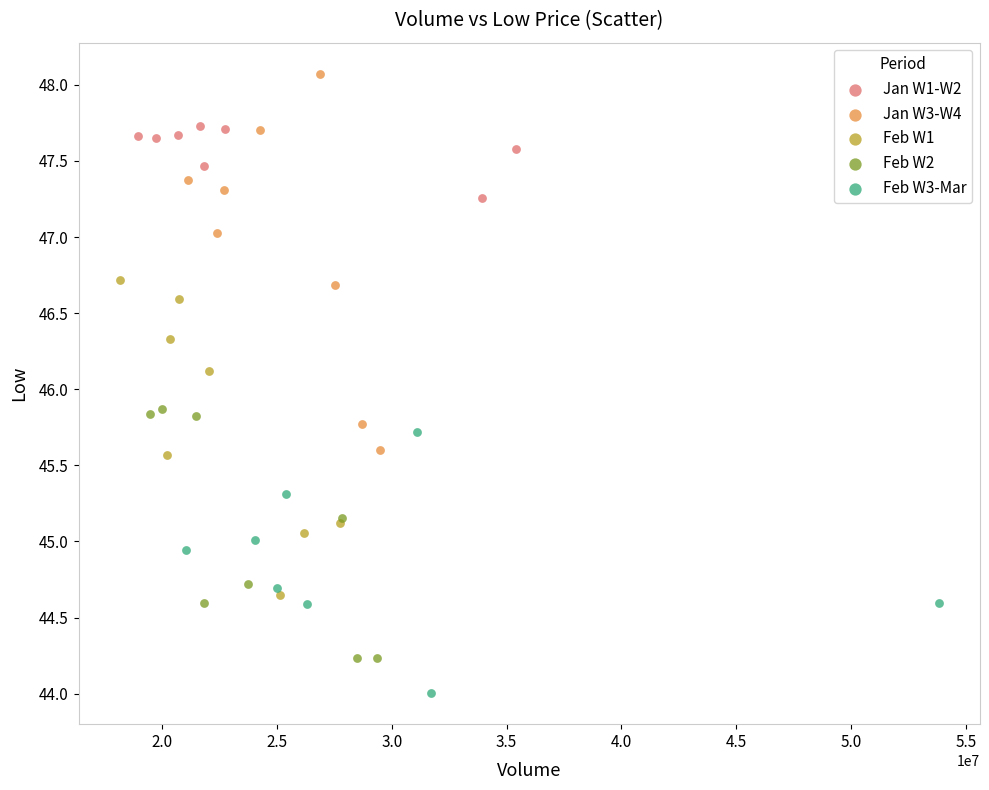

Which series reaches the maximum Y coordinate?

Jan W3-W4